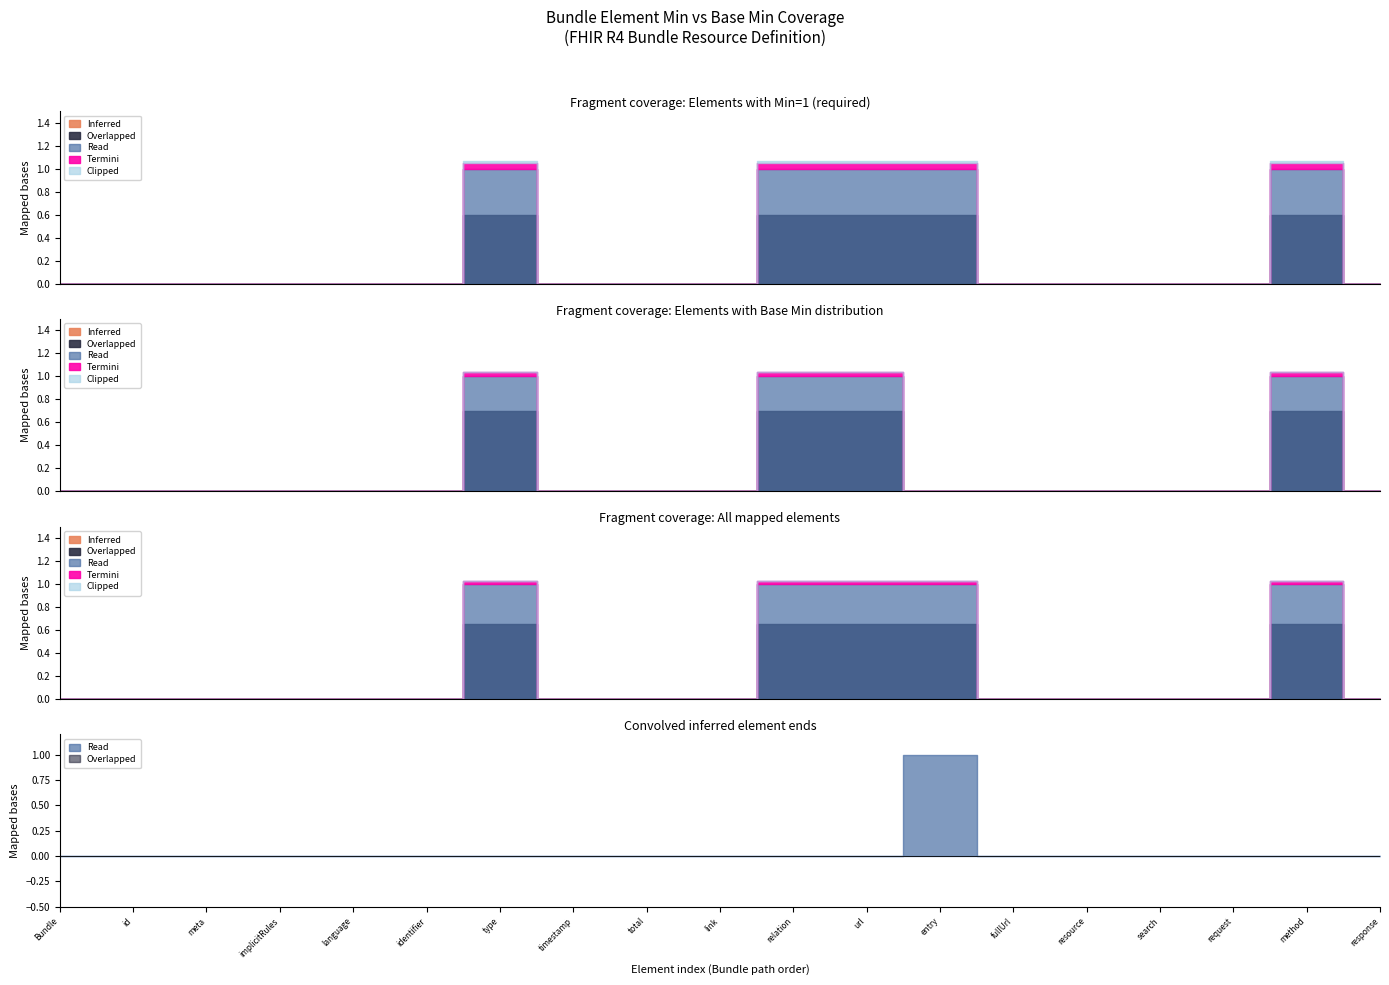

True or false: Termini has a value of 0 at Bundle.entry.resource.

True